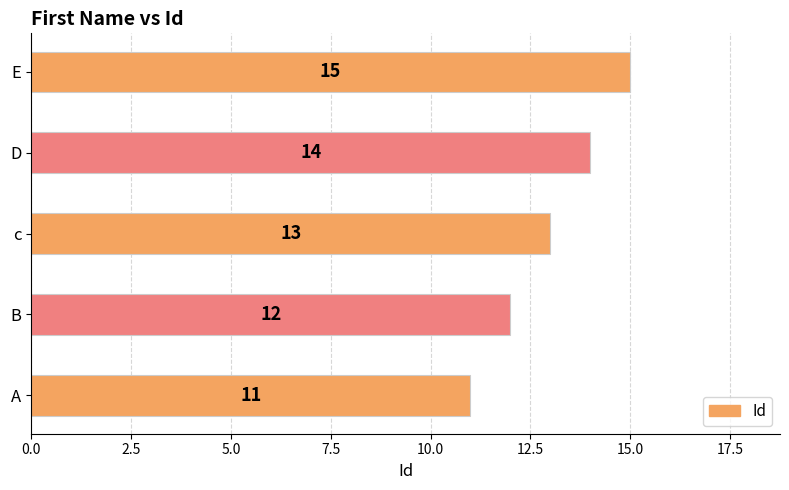

Between A and D, which is larger?

D